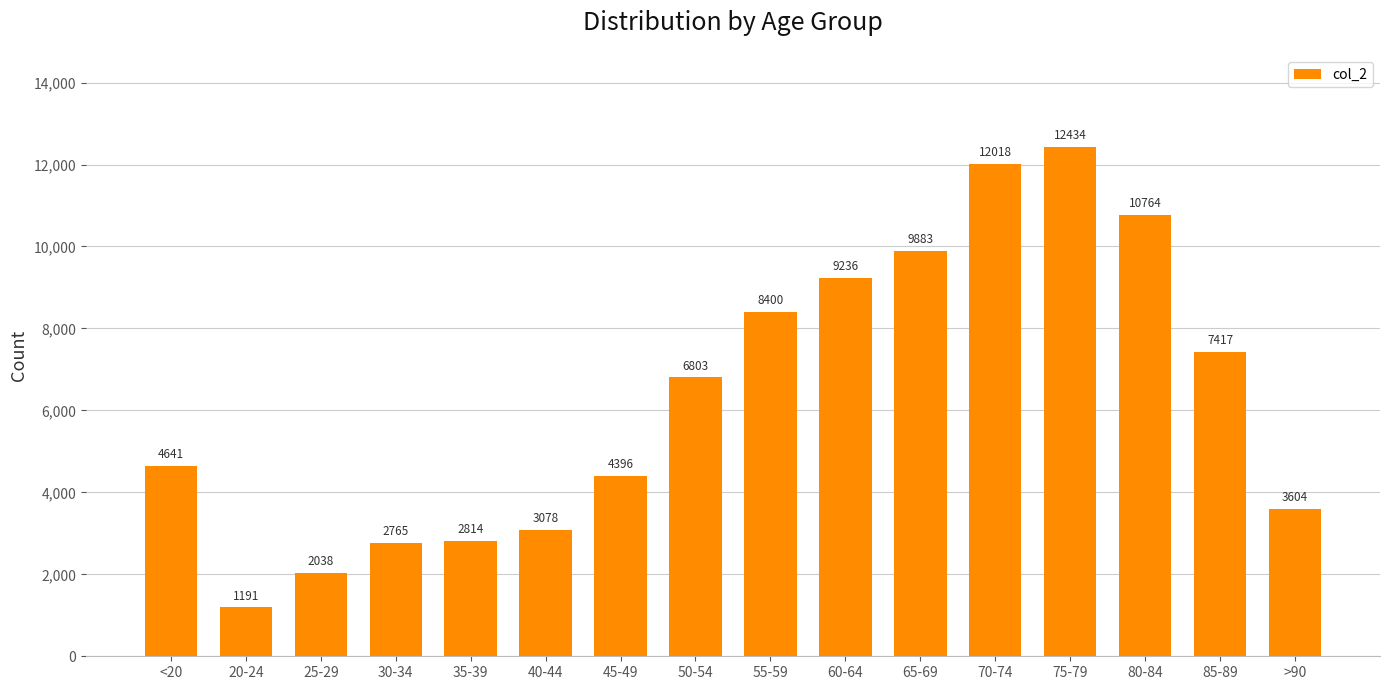

List the labels in order of value, smallest first.

20-24, 25-29, 30-34, 35-39, 40-44, >90, 45-49, <20, 50-54, 85-89, 55-59, 60-64, 65-69, 80-84, 70-74, 75-79